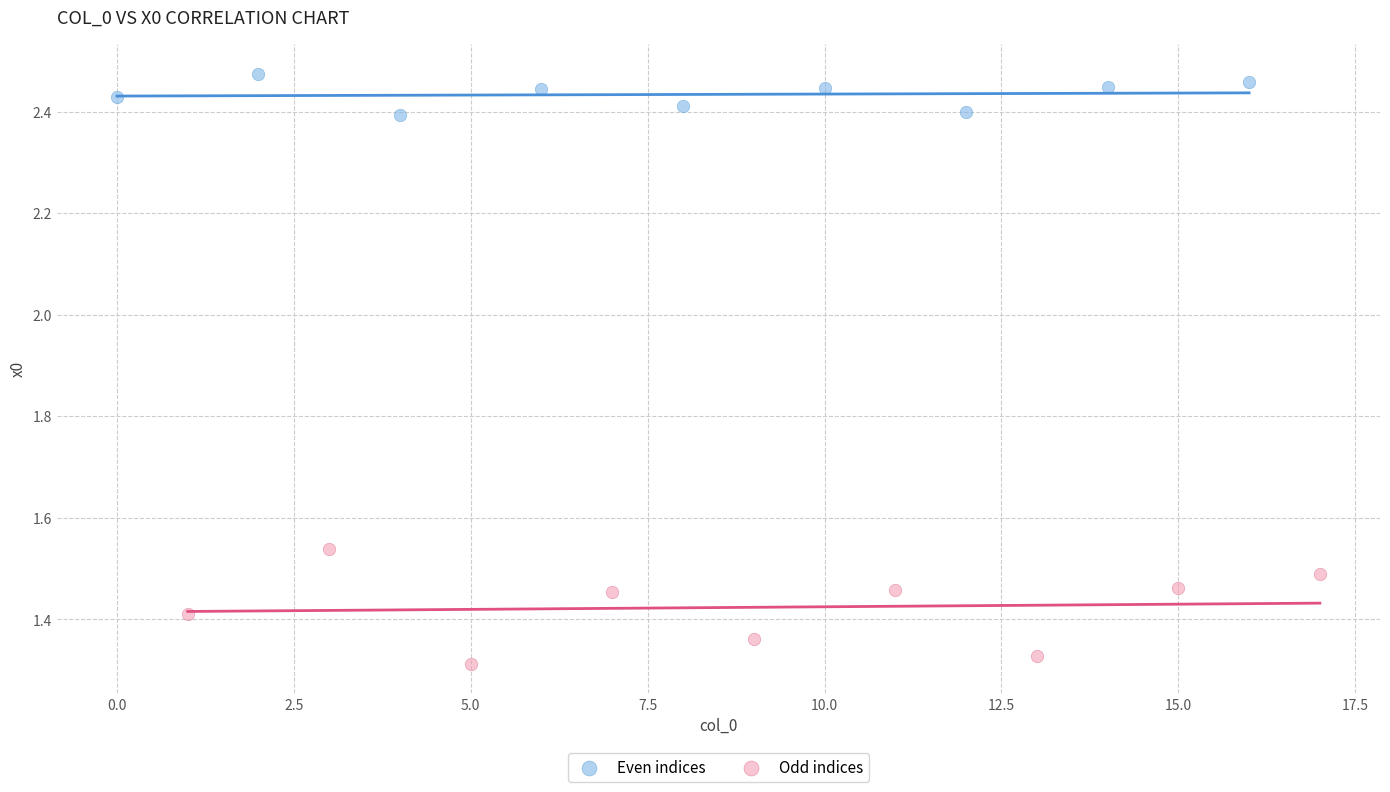

Which series reaches the minimum Y coordinate?

Odd indices